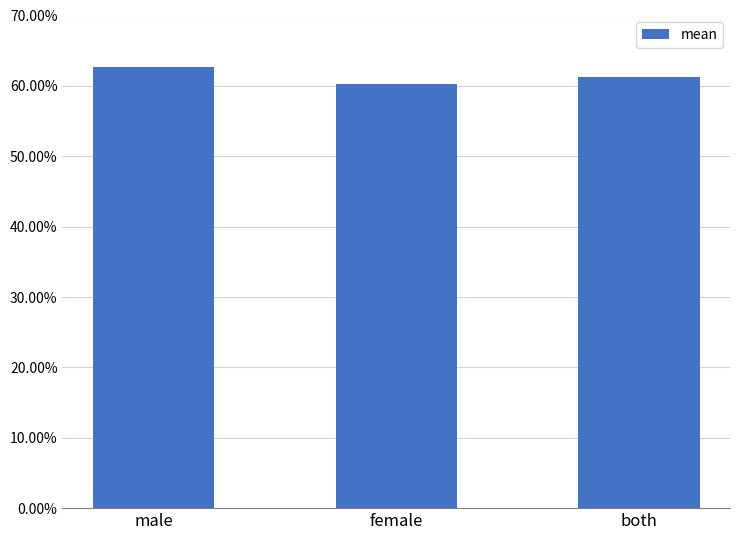

List the labels in order of value, largest first.

male, both, female